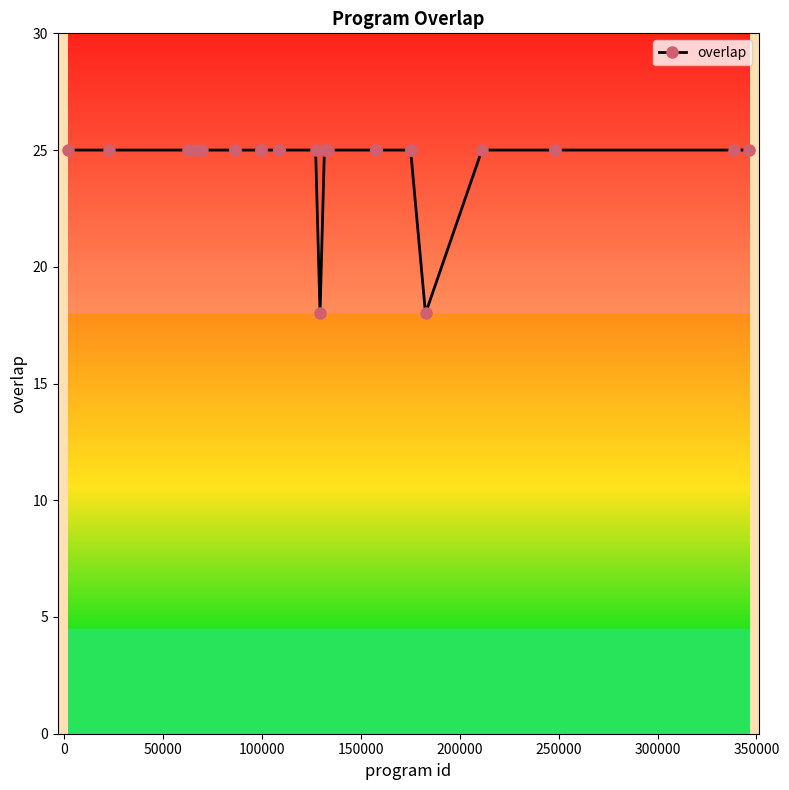

What is the value of the 18th point from the left?

25